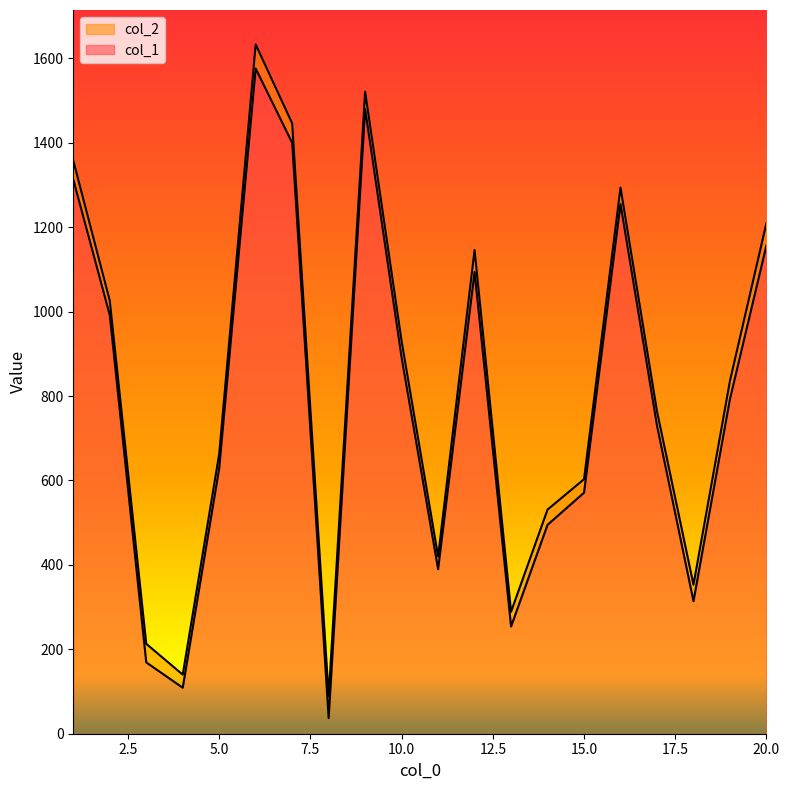

What is the maximum value for col_1?

1576